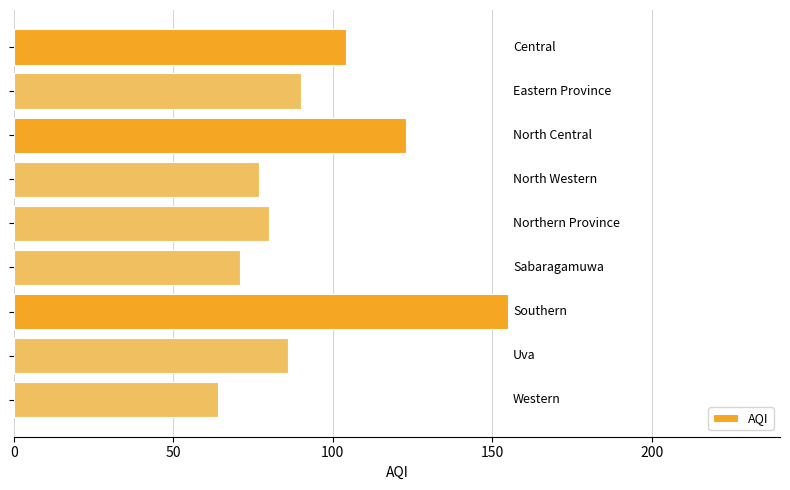

What is the value of the 5th bar from the top?

80